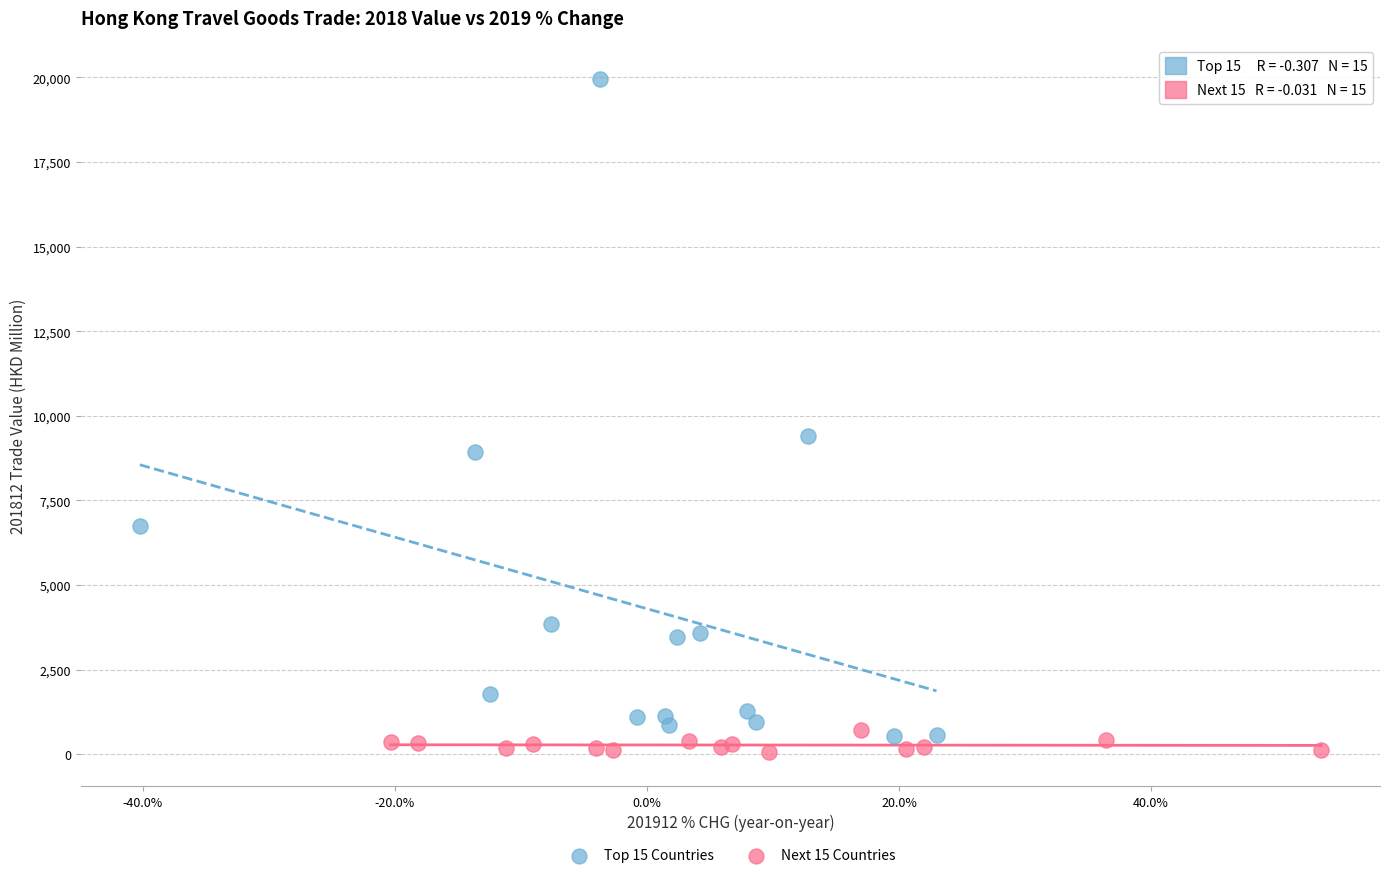

Which series reaches the minimum Y coordinate?

Next 15 Countries